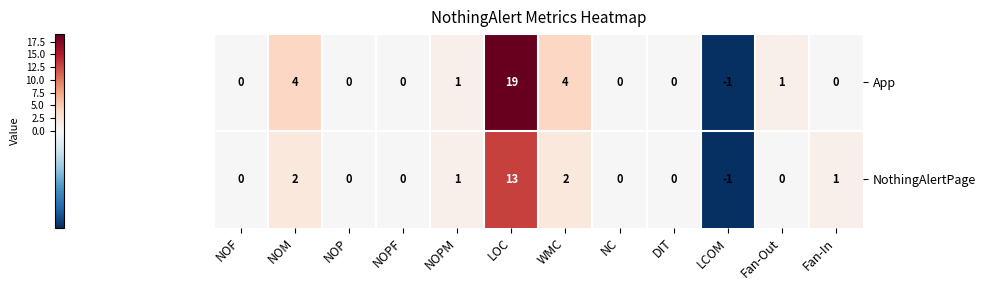

What is the difference between the App values at LOC and NOPF?

19